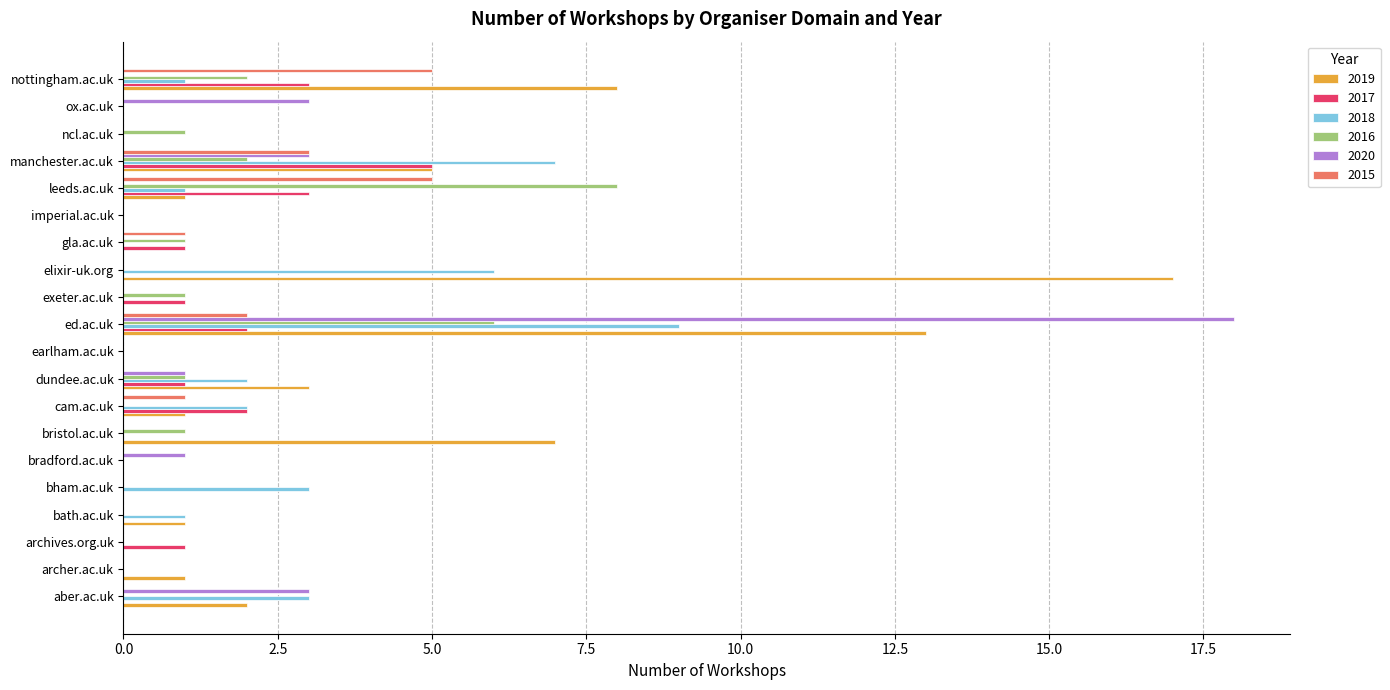

What is the highest value of the 2020 series?

18